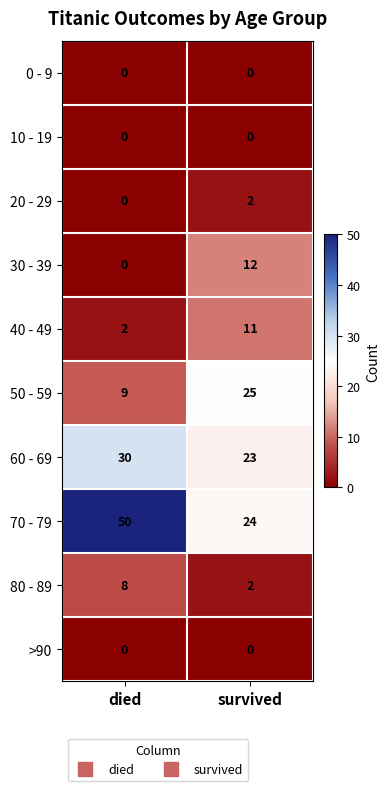

What is the difference between the highest and lowest values at died?

50